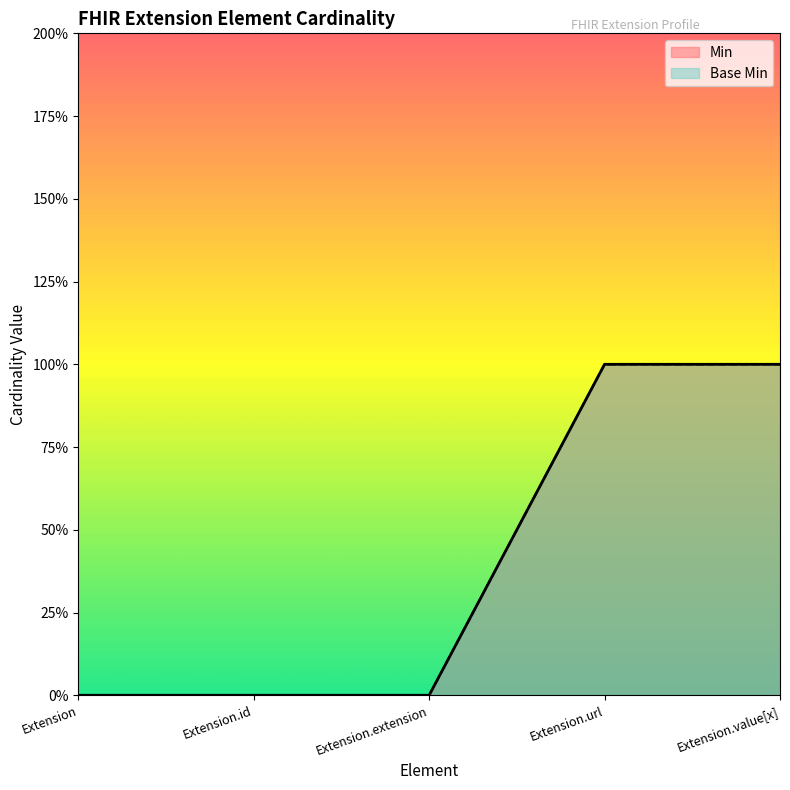

Is it true that Base Min equals 2 at Extension.url?

False